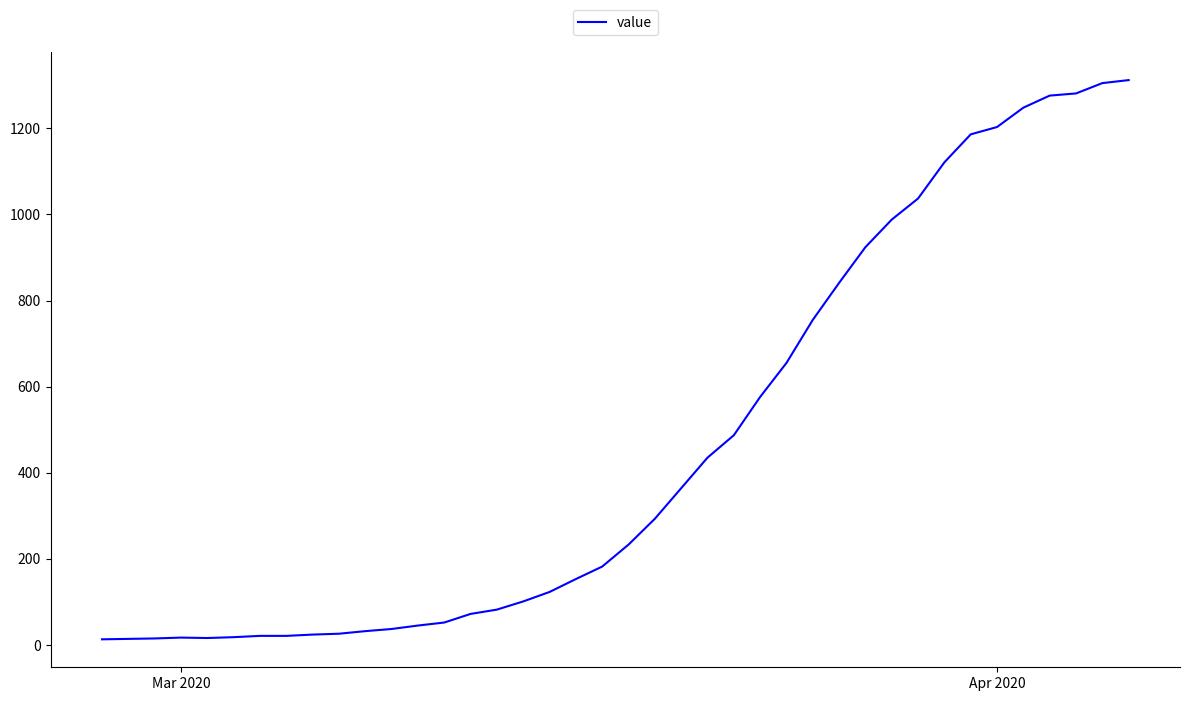

What is the greatest value displayed?

1312